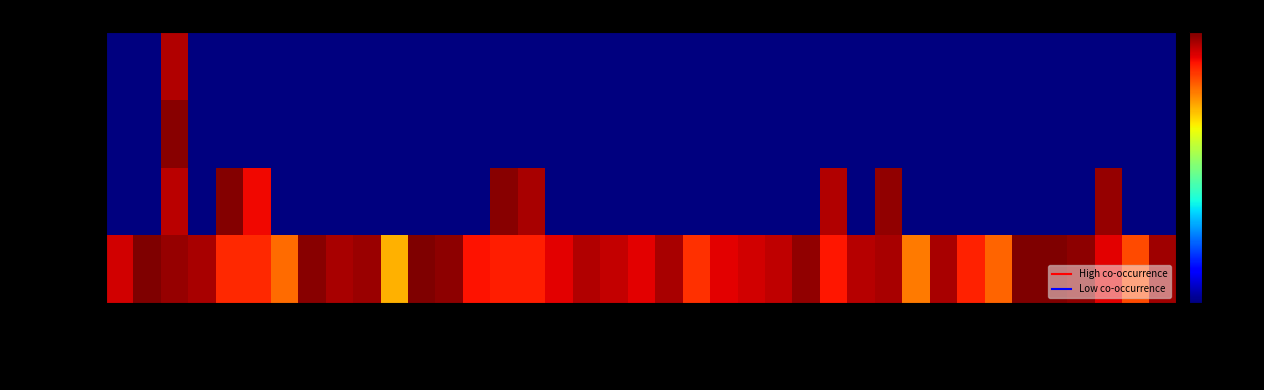

At how many categories does at least one series exceed 155925?

33